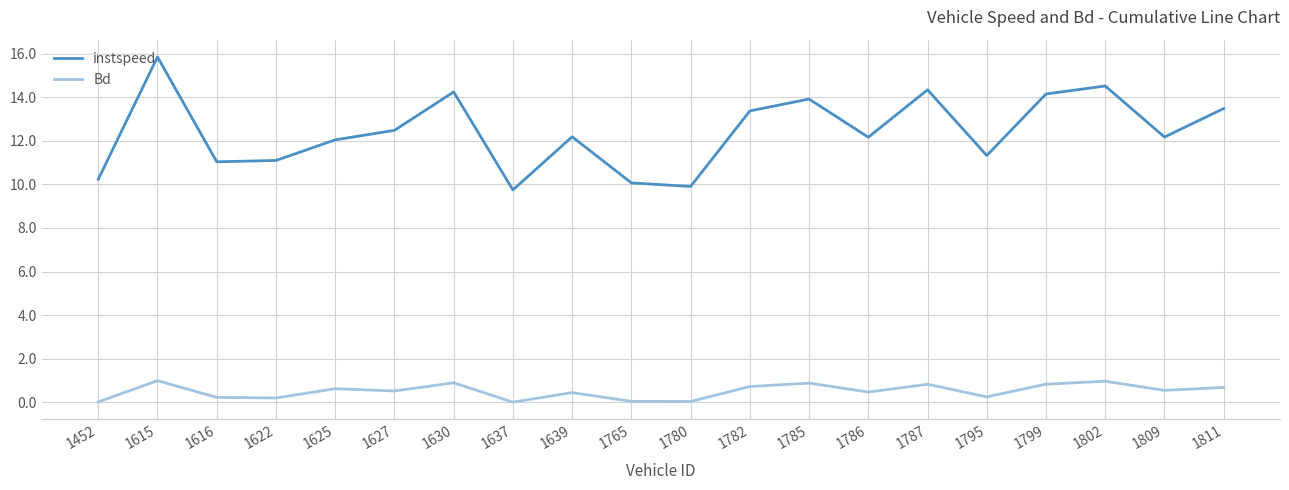

How many lines are shown in the chart?

2